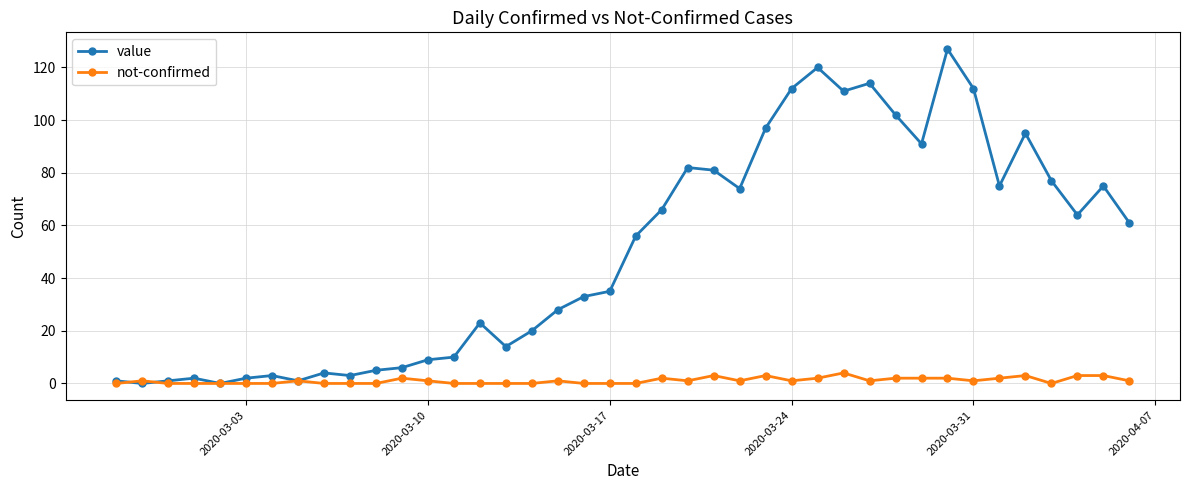

Which series has the largest total across all categories?

value